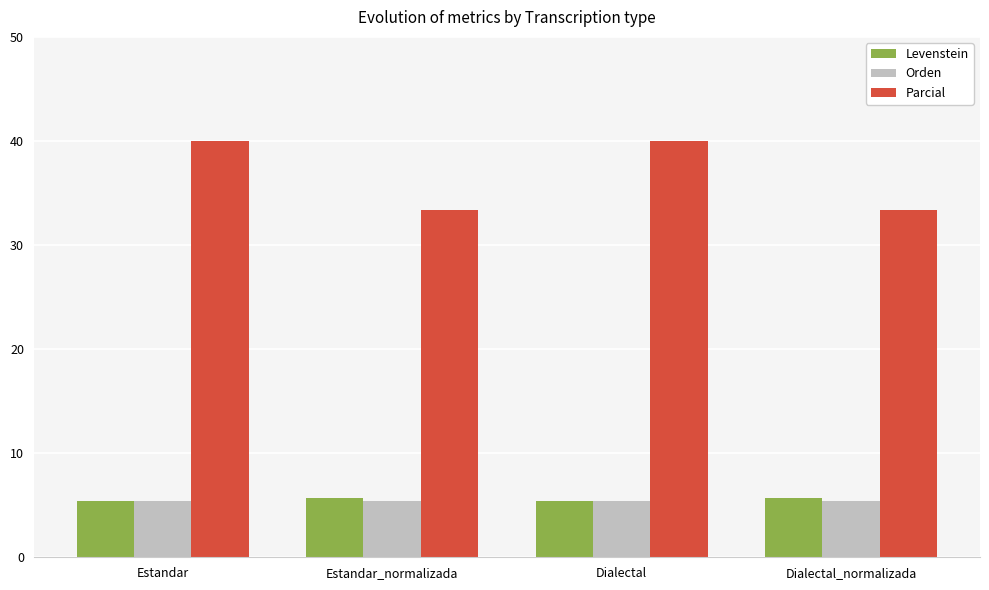

How many Levenstein values are between 5 and 6?

4